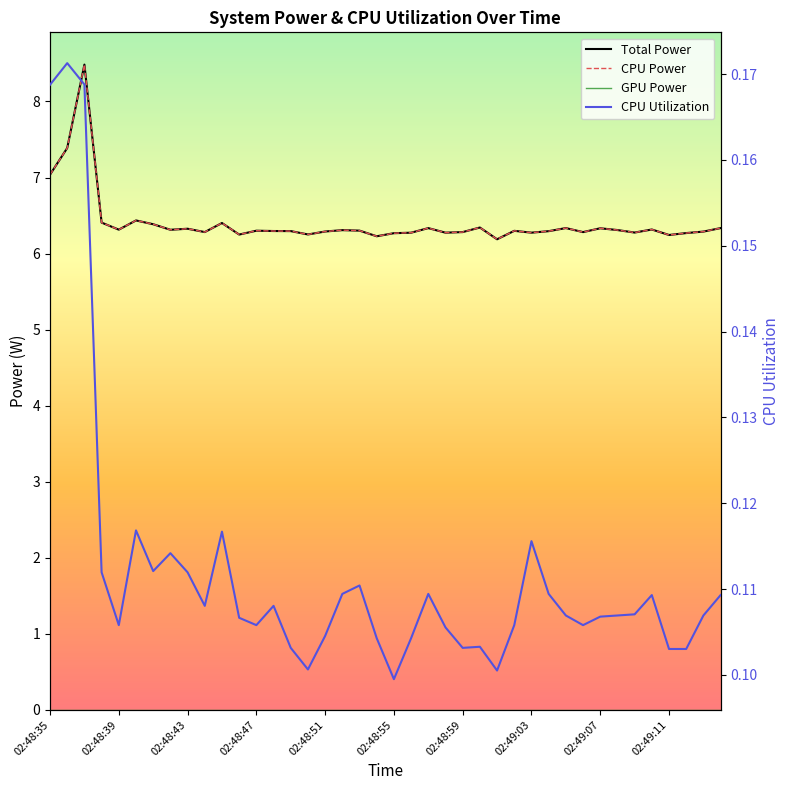

True or false: CPU Power and GPU Power cross at least once.

False